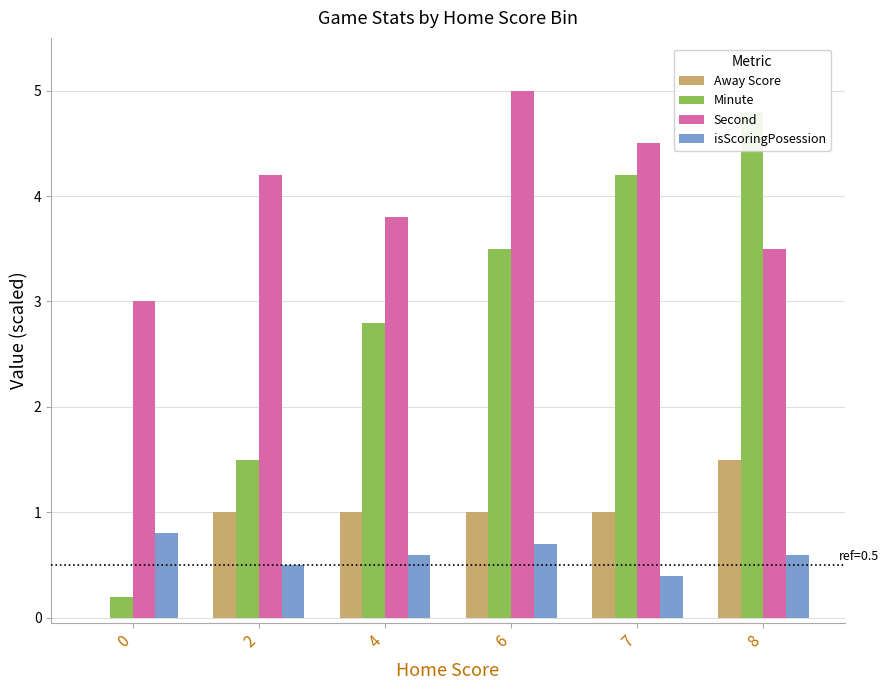

At 4, list the series in order from largest to smallest.

Second, Minute, Away Score, isScoringPosession